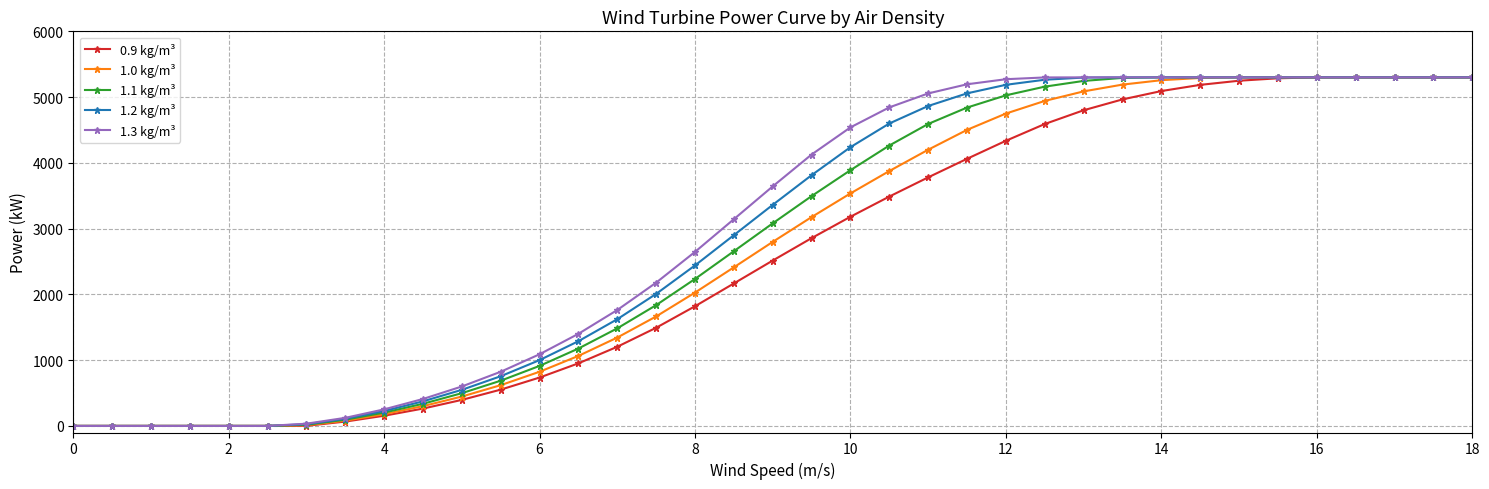

What is the value of the 1.3 kg/m³ point at the 30th from the left?

5300